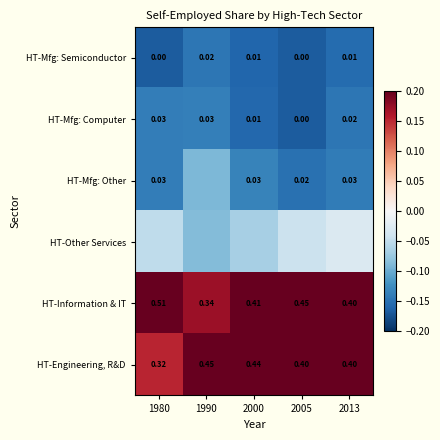

At how many categories does at least one series exceed 0?

5